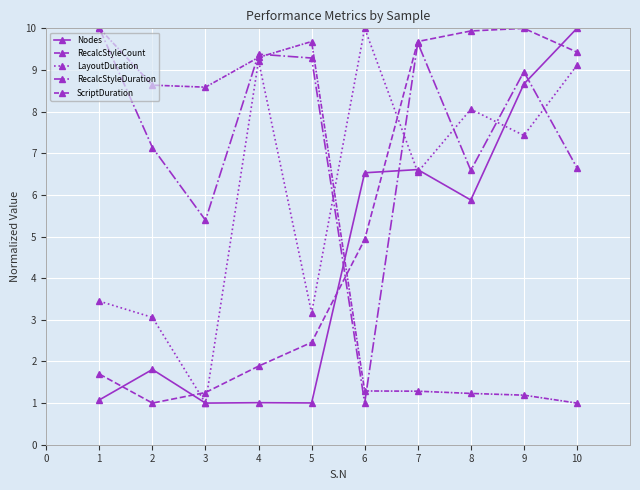

Is it true that RecalcStyleCount equals 14.8 at 9?

False